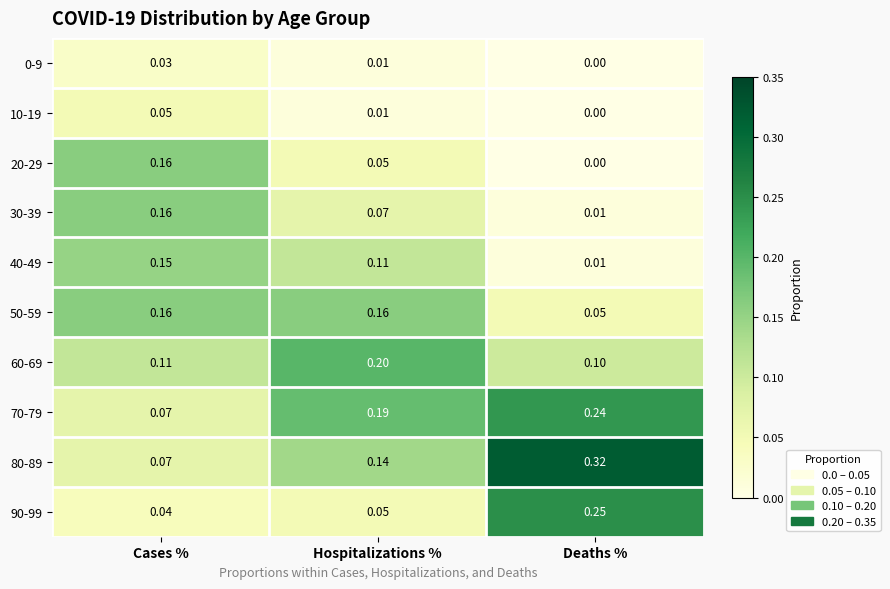

Where is 20-29 nearest to the value 0?

Deaths %